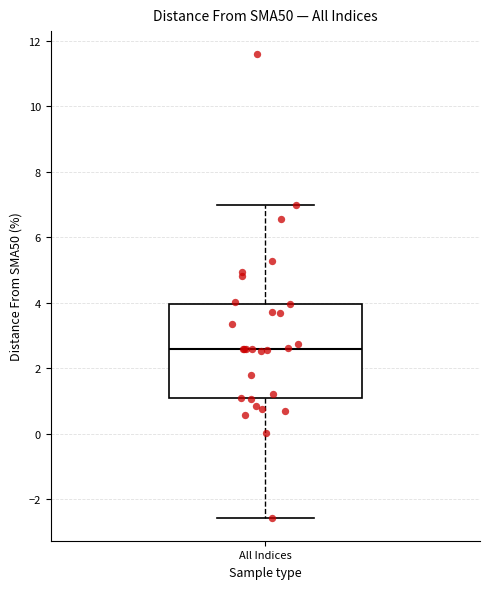

Transcribe this box plot: give where the median line is, the range the box spans, and where the two whiskers end, as read against the y-axis. The values are not printed on the chart, so give them approximately, as read against the axis.

median 2.6, box 1.0 to 4.0, whiskers -2.6 to 7.0